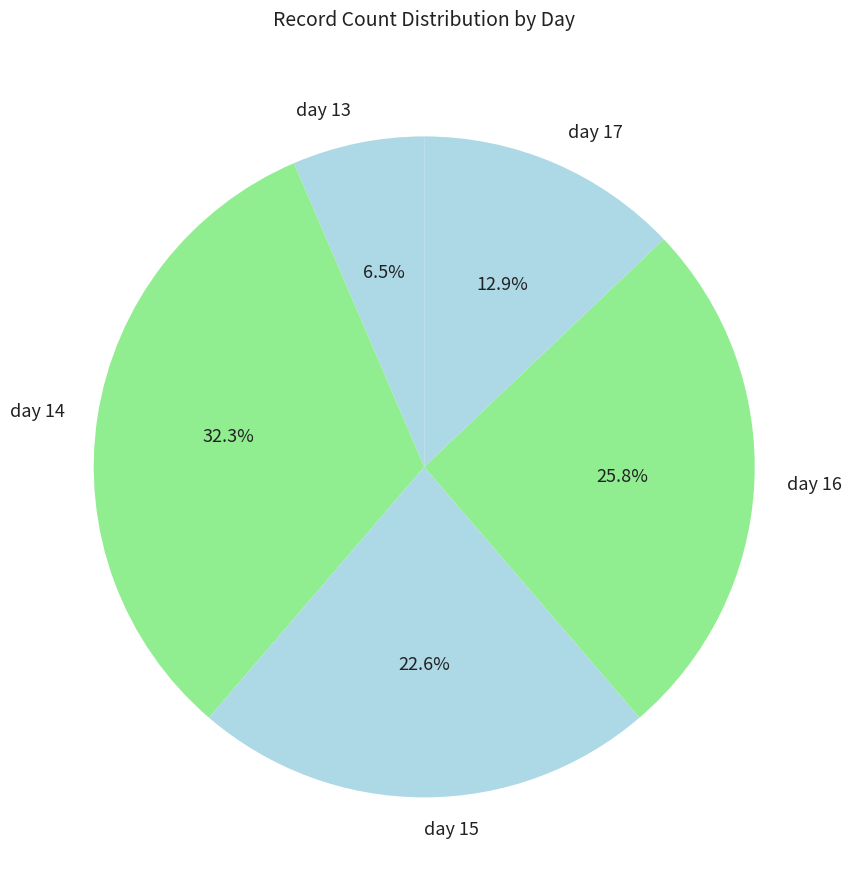

What percentage is the day 17 slice, to the nearest percent?

13%